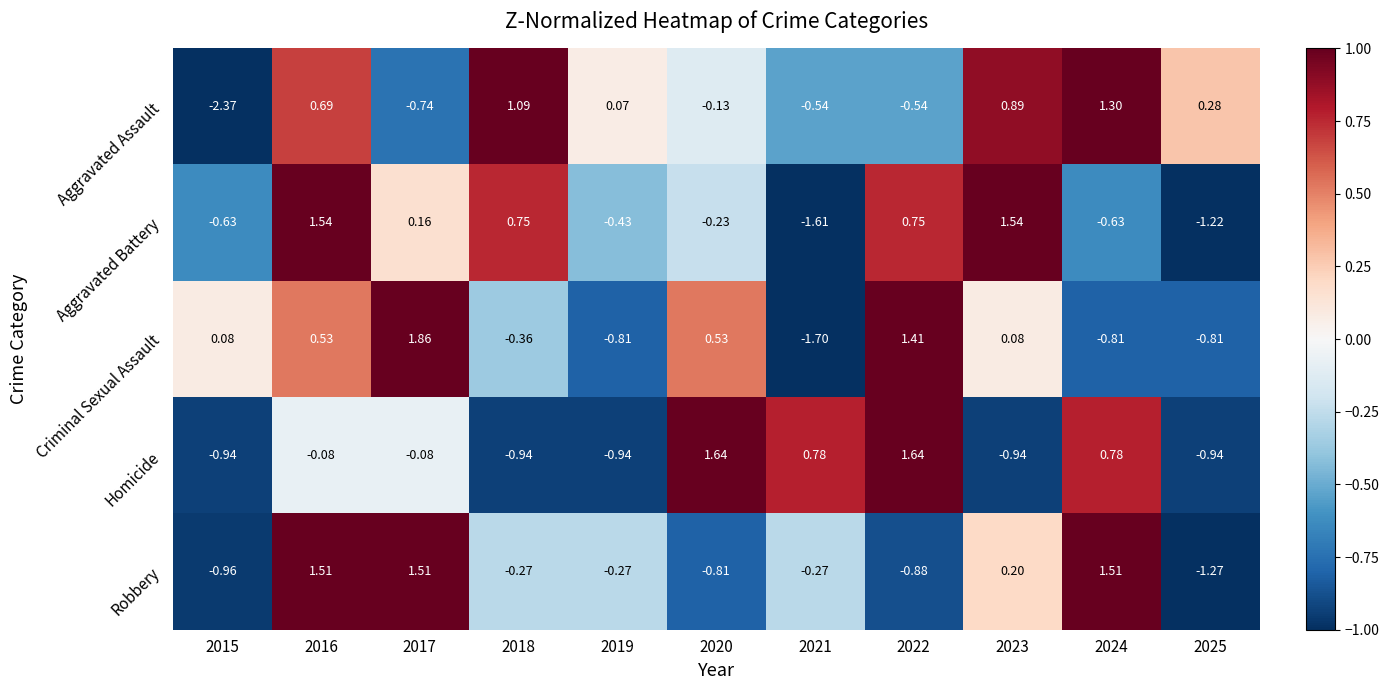

At which category does the chart reach its minimum across all series?

2015